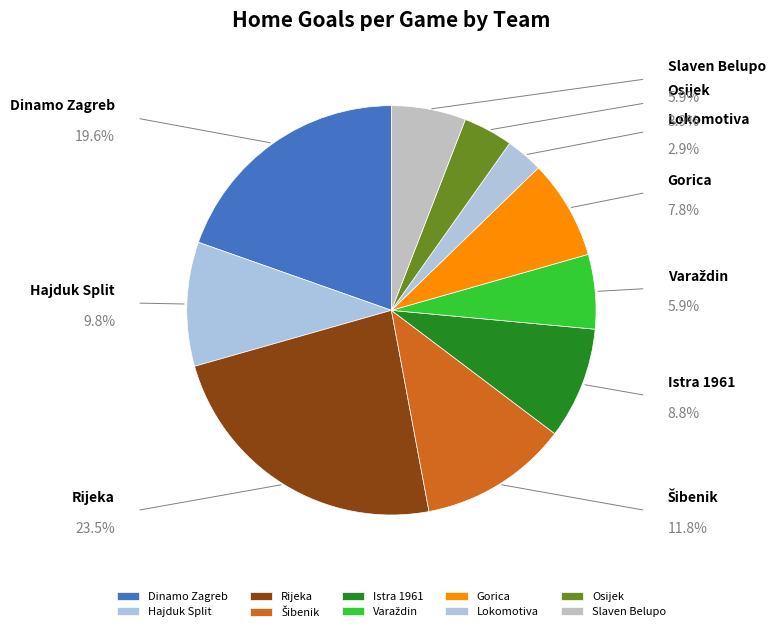

How many slices are in this pie chart?

10